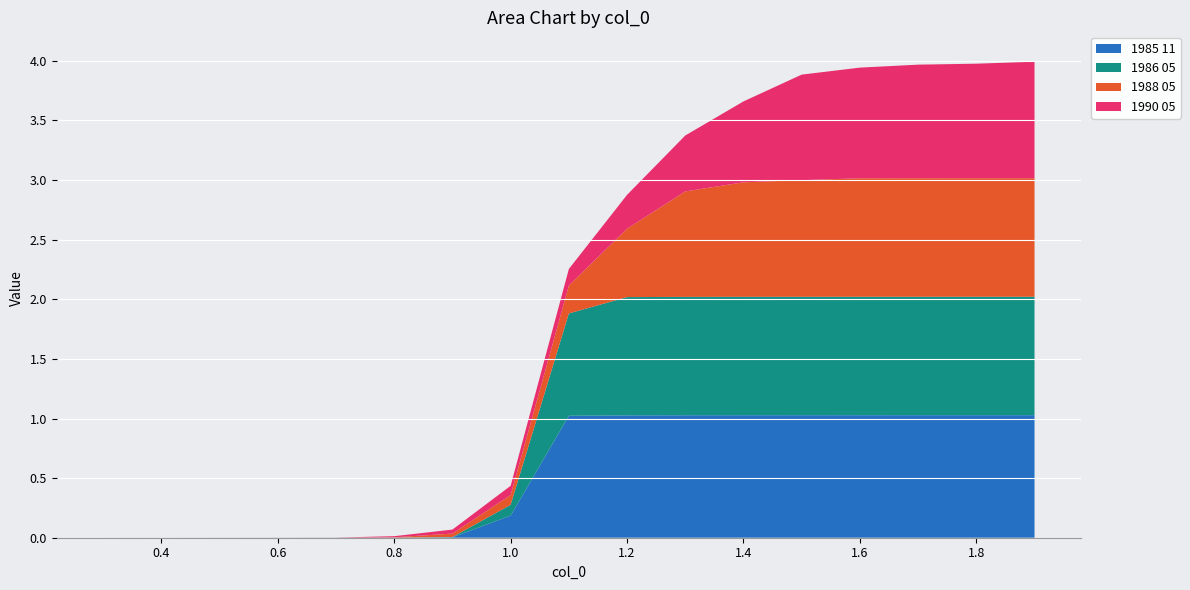

Reading left to right, extract all data points from this chart.

1985 11: 0.0	0.0	0.0	0.0	0.0	0.0	0.0	0.2	1.0	1.0	1.0	1.0	1.0	1.0	1.0	1.0	1.0
1986 05: 0.0	0.0	0.0	0.0	0.0	0.0	0.0	0.1	0.9	1.0	1.0	1.0	1.0	1.0	1.0	1.0	1.0
1988 05: 0.0	0.0	0.0	0.0	0.0	0.0	0.0	0.1	0.2	0.6	0.9	1.0	1.0	1.0	1.0	1.0	1.0
1990 05: 0.0	0.0	0.0	0.0	0.0	0.0	0.0	0.1	0.1	0.3	0.5	0.7	0.9	0.9	1.0	1.0	1.0